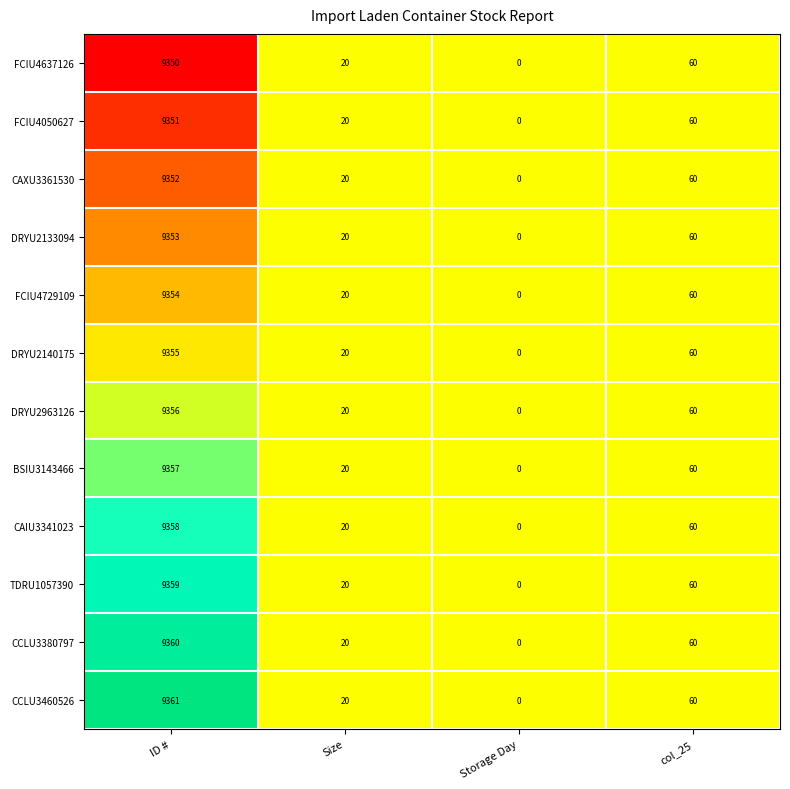

The value of DRYU2133094 at ID # is 12949. True or false?

False